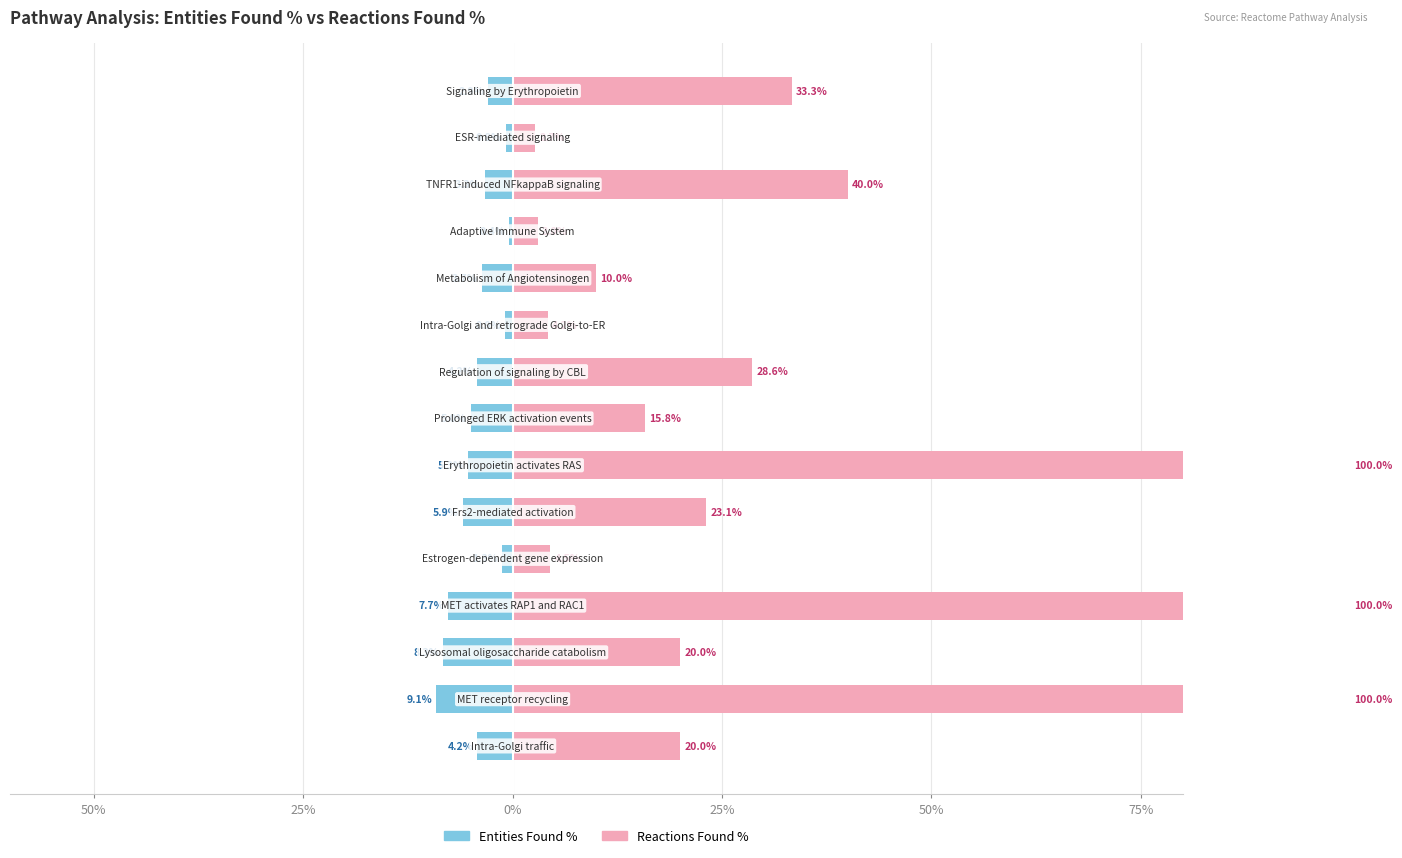

The value of Reactions % at 11 is 5.2. True or false?

False